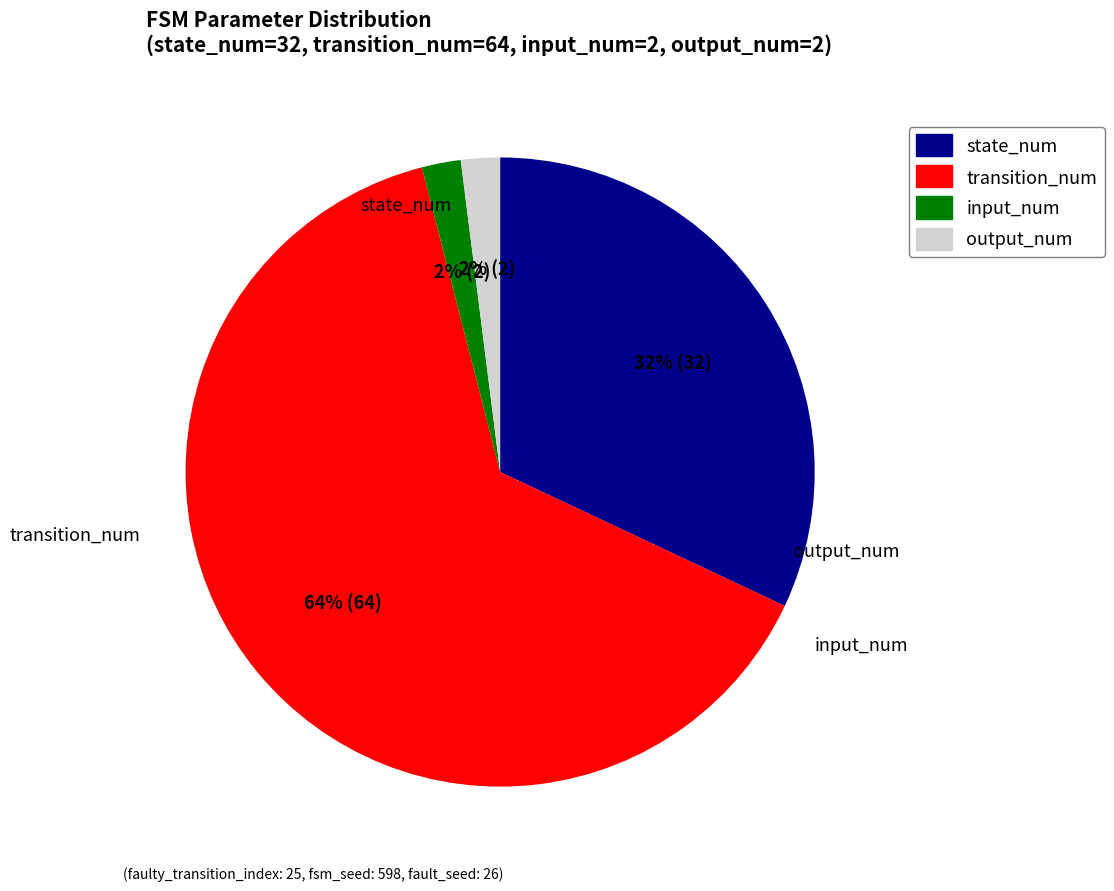

What is the smallest slice in the pie chart?

input_num